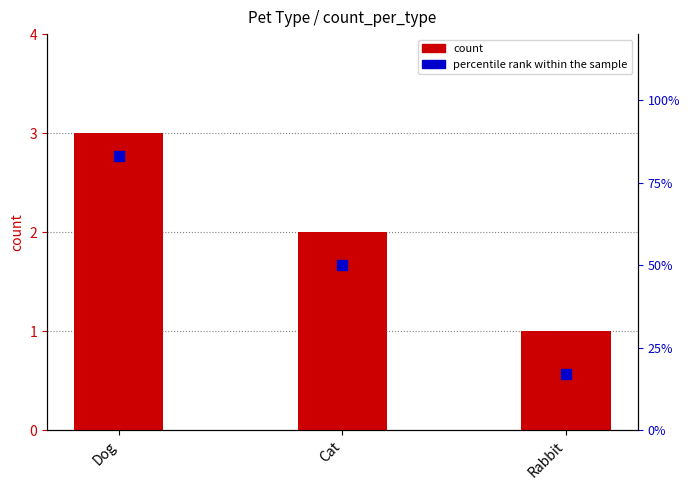

Which series has the largest total across all categories?

percentile rank within the sample